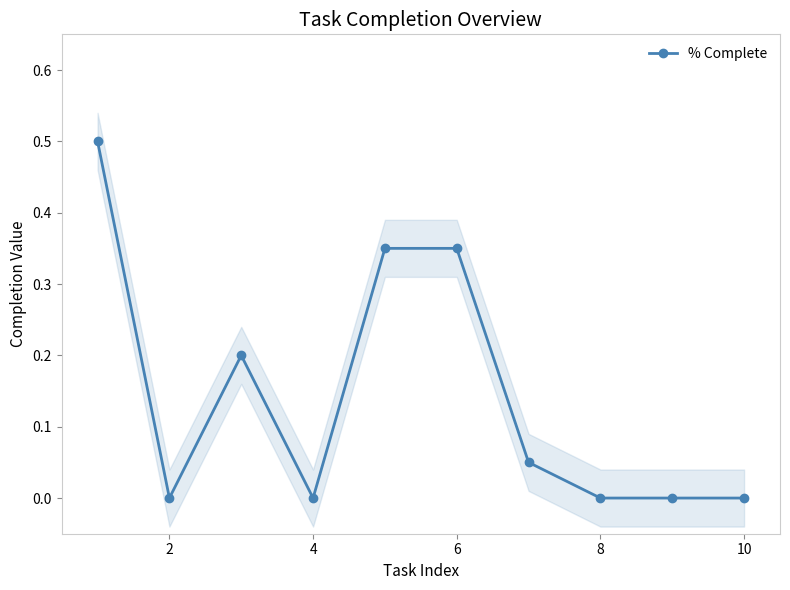

Does the chart have visible grid lines?

No